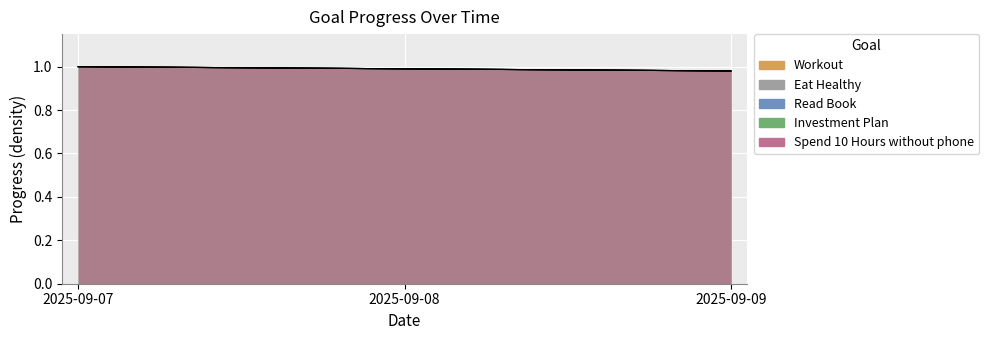

The Eat Healthy series shows 1.0 at 2025-09-08. True or false?

True